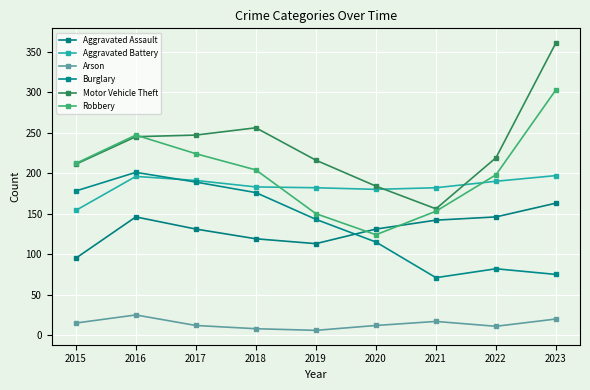

After their last crossing, which series has the higher values: Aggravated Assault or Burglary?

Aggravated Assault